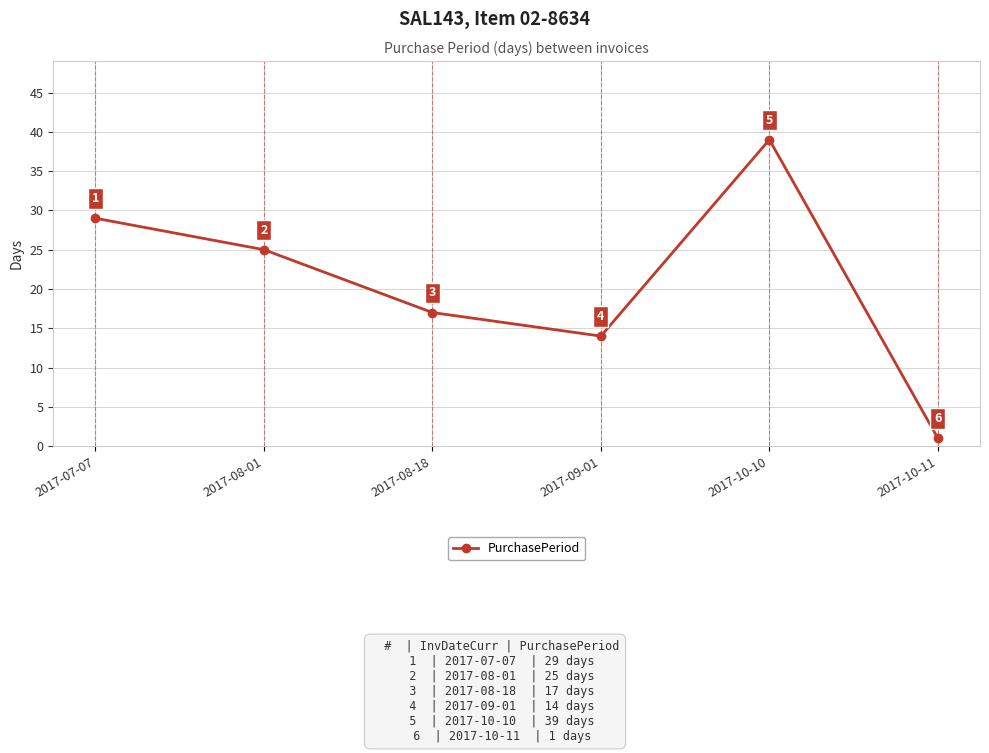

What is the difference between the values at 2017-08-01 and 2017-07-07?

4